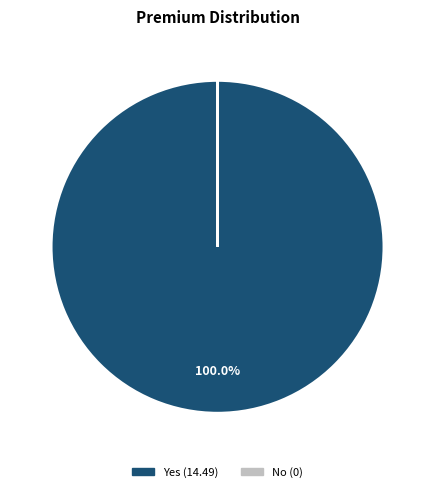

To the nearest percent, what is the average slice percentage?

50%